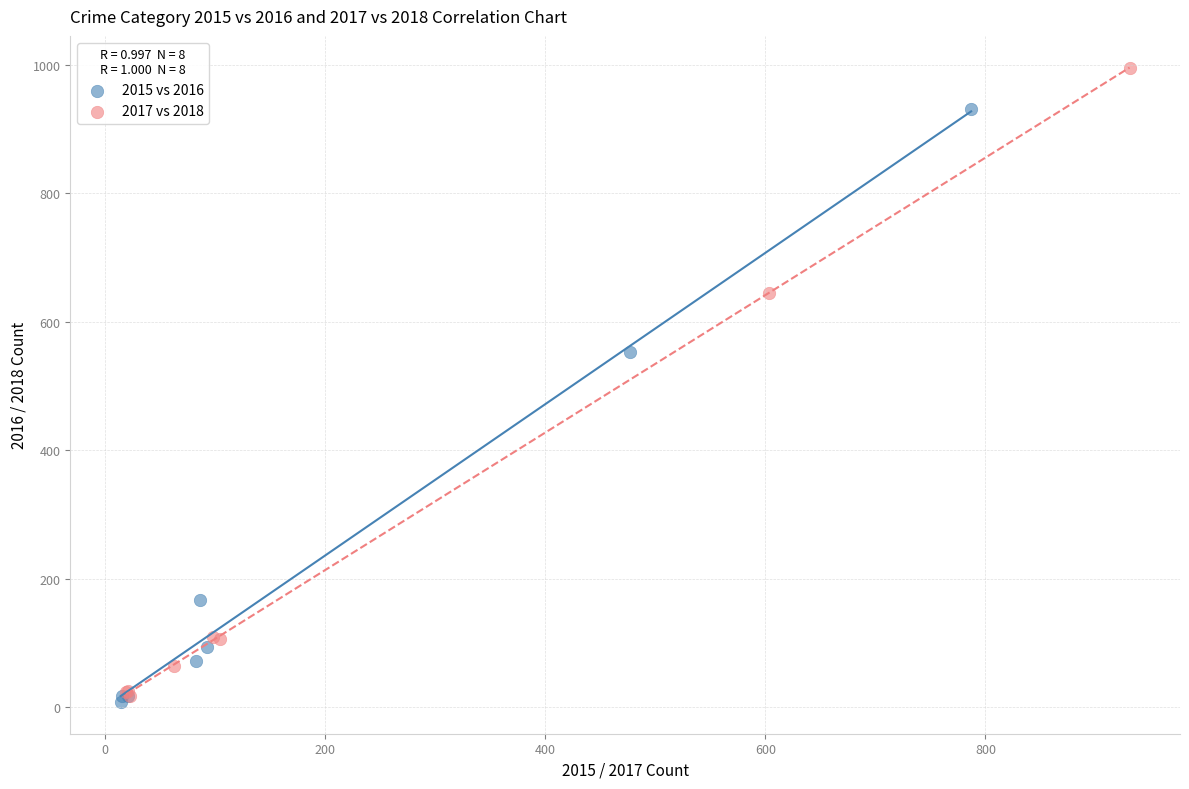

Which series has the widest spread of Y values?

2017 vs 2018